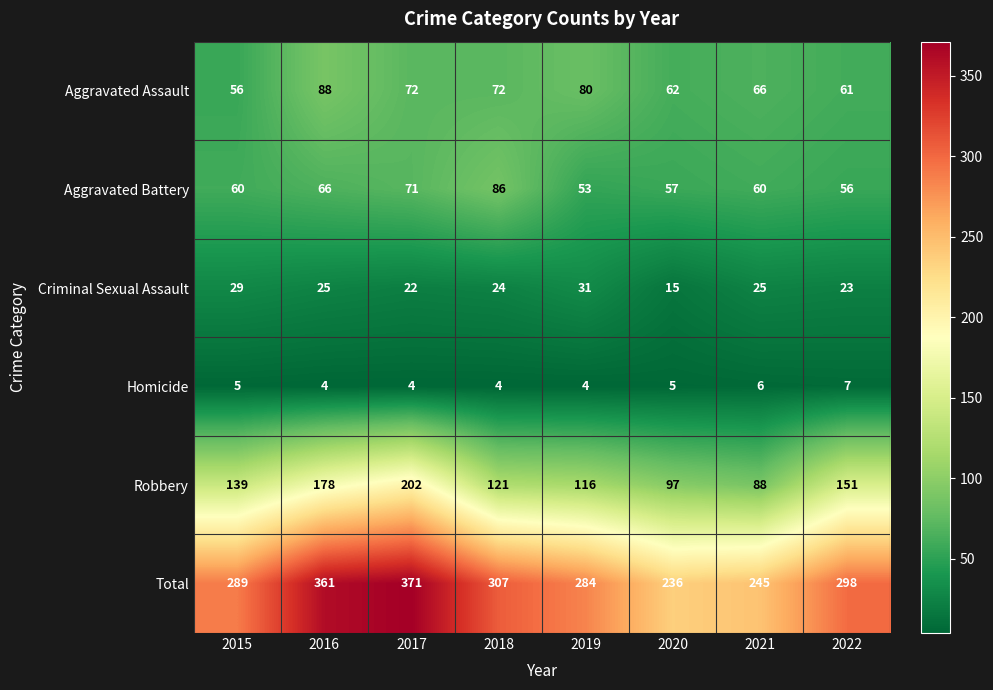

Which series has the largest total across all categories?

Total